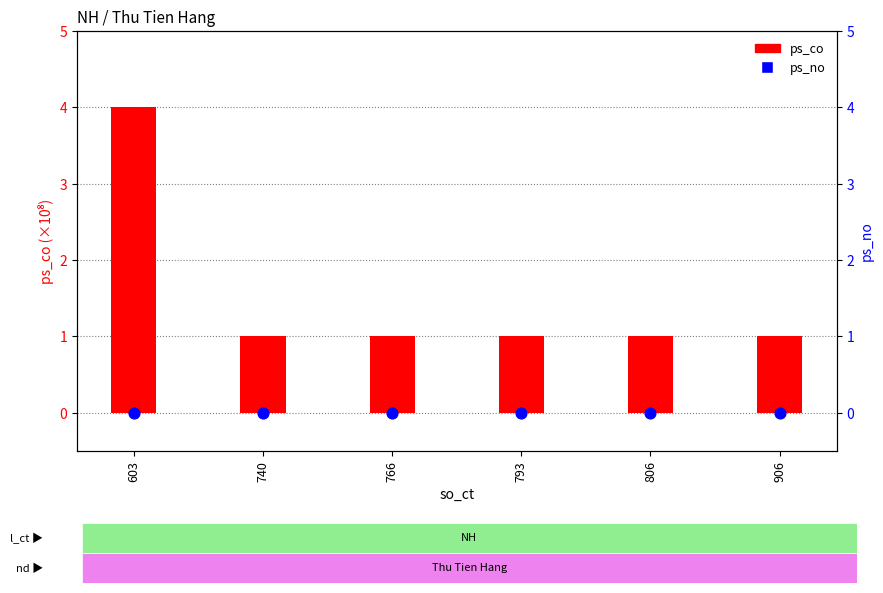

Which series contains the lowest Y value?

ps_no